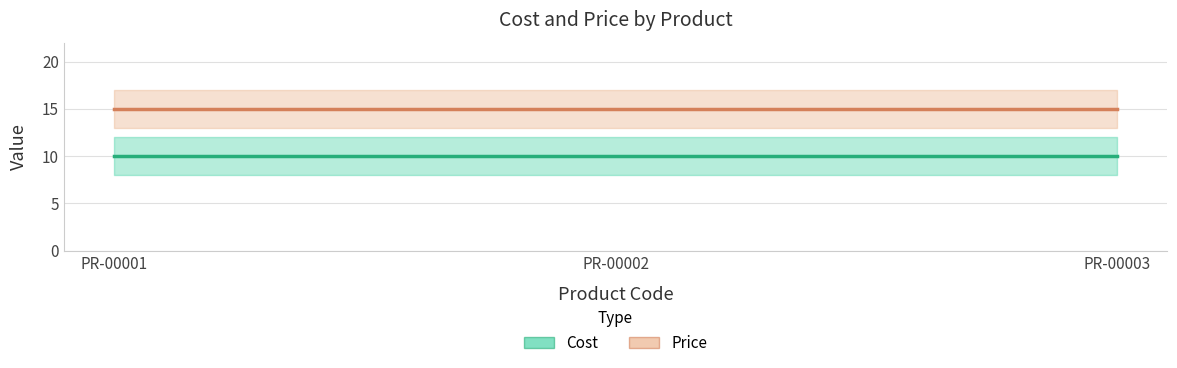

List the series in order of their overall mean, lowest first.

Cost, Price